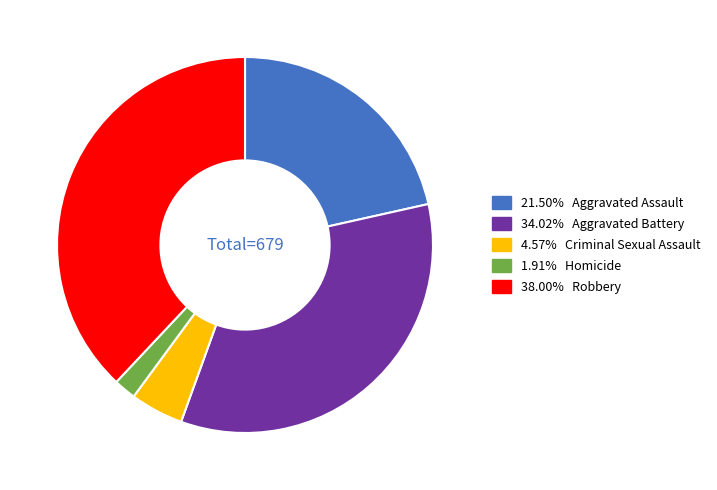

Is there any slice that represents more than half of the pie?

No